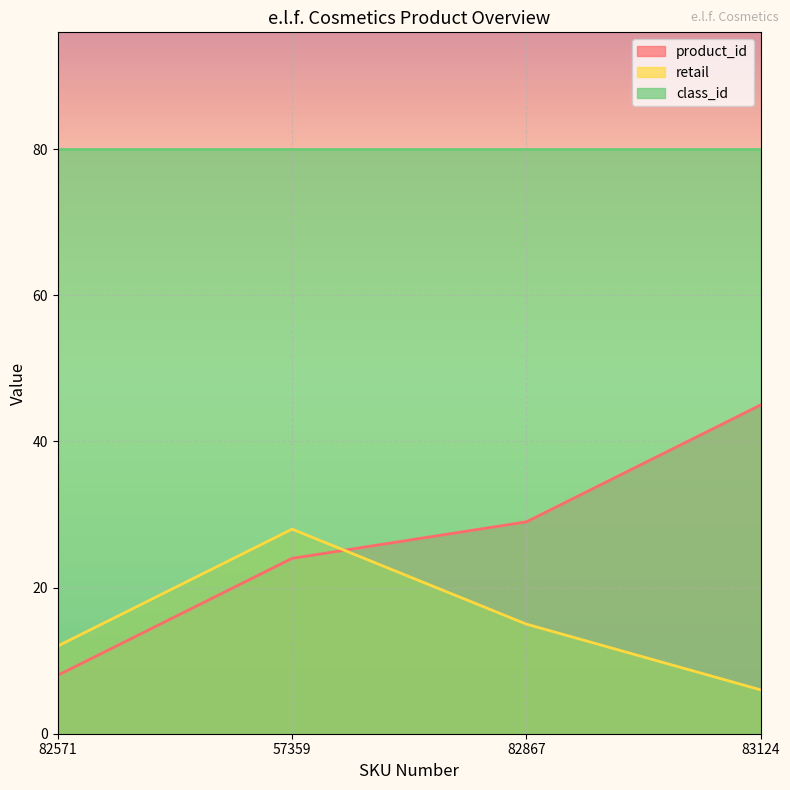

Which series has the largest range (max minus min)?

product_id